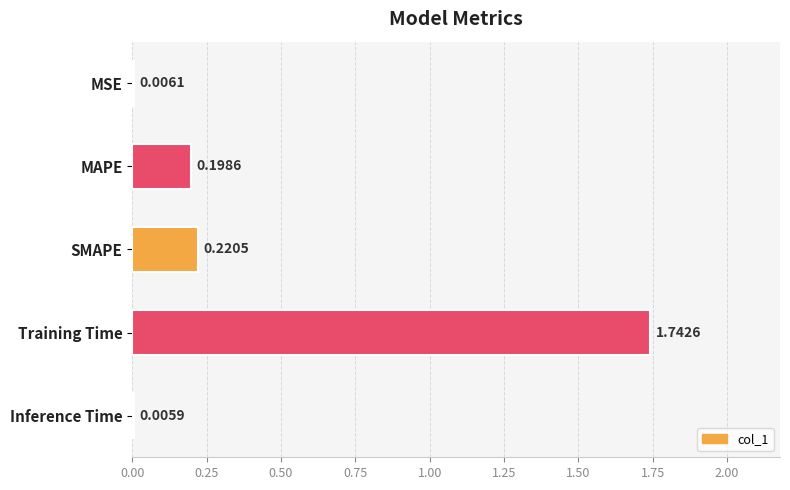

What is the change in value from MSE to MAPE?

+0.2